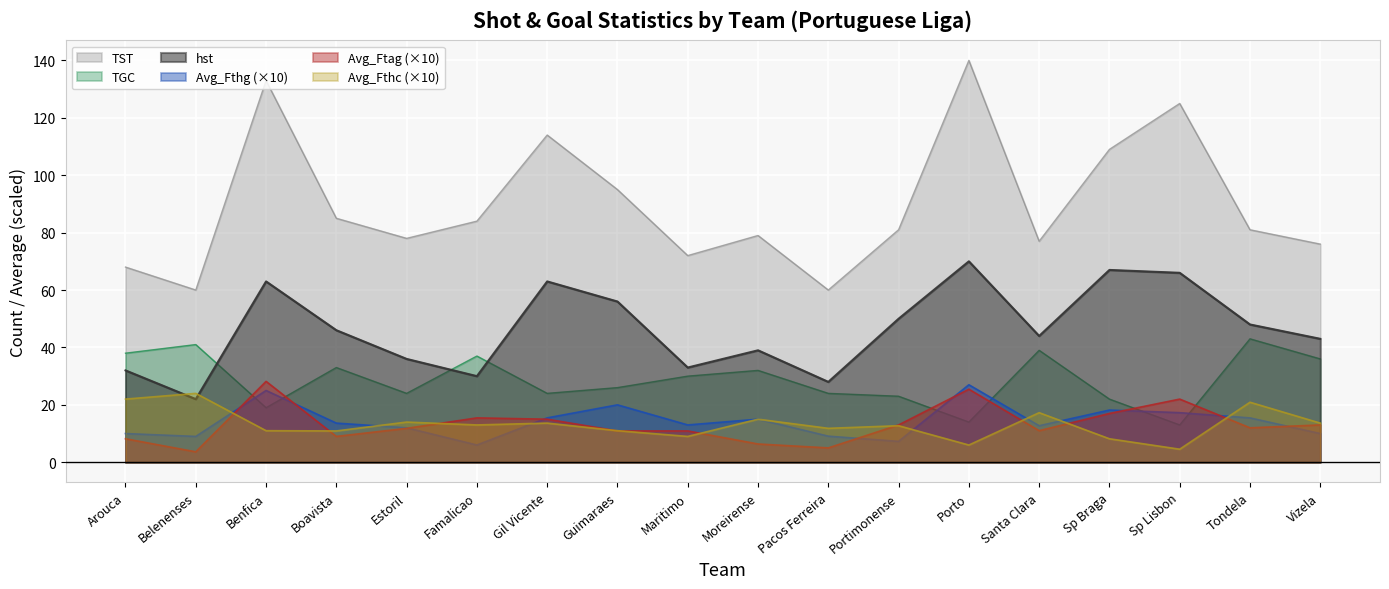

What is the lowest value of the hst series?

22.0